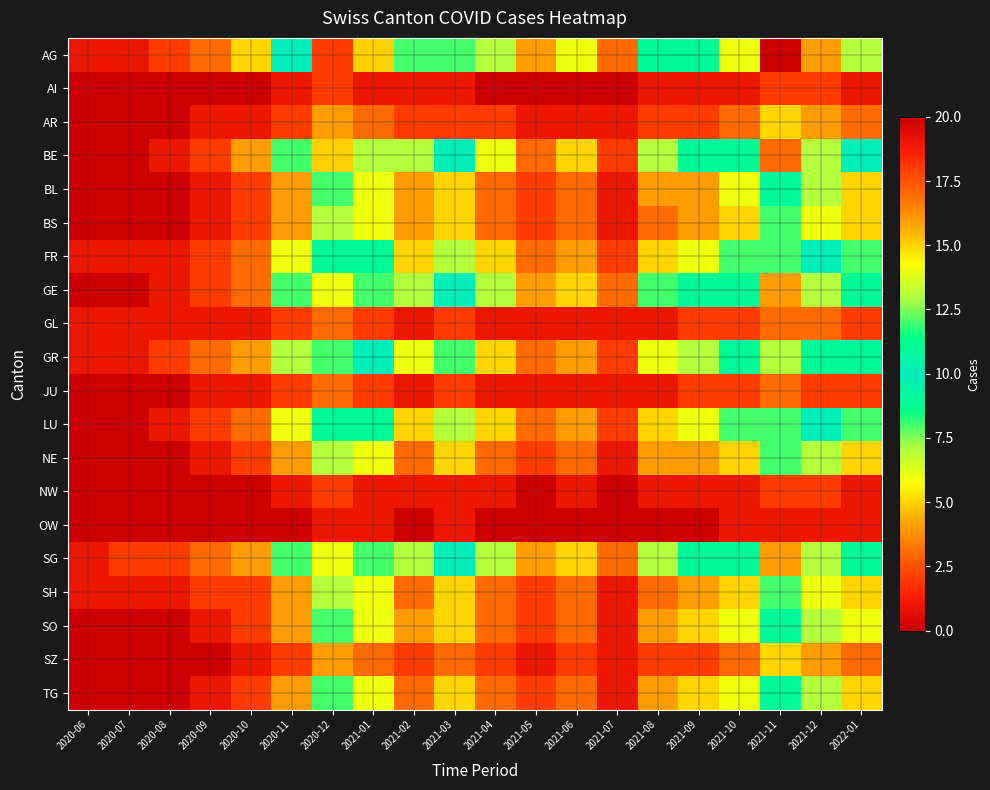

How many distinct data groups are displayed?

20